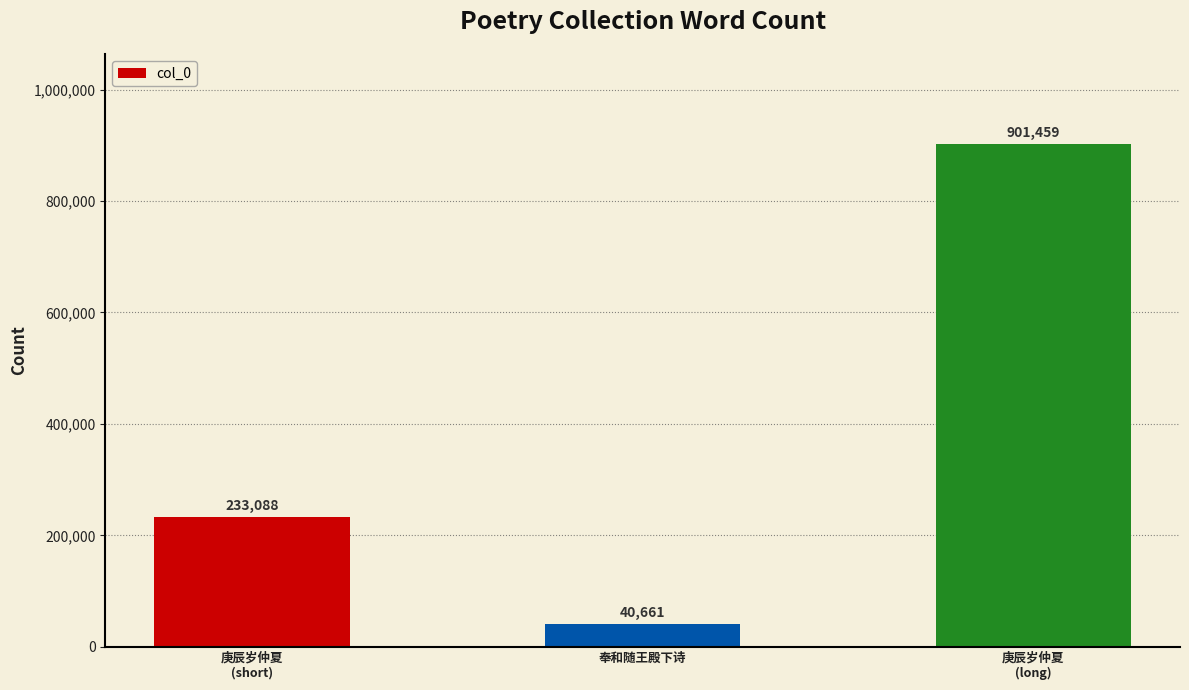

Between 奉和随王殿下诗 and 庚辰岁仲夏
(short), which is larger?

庚辰岁仲夏
(short)